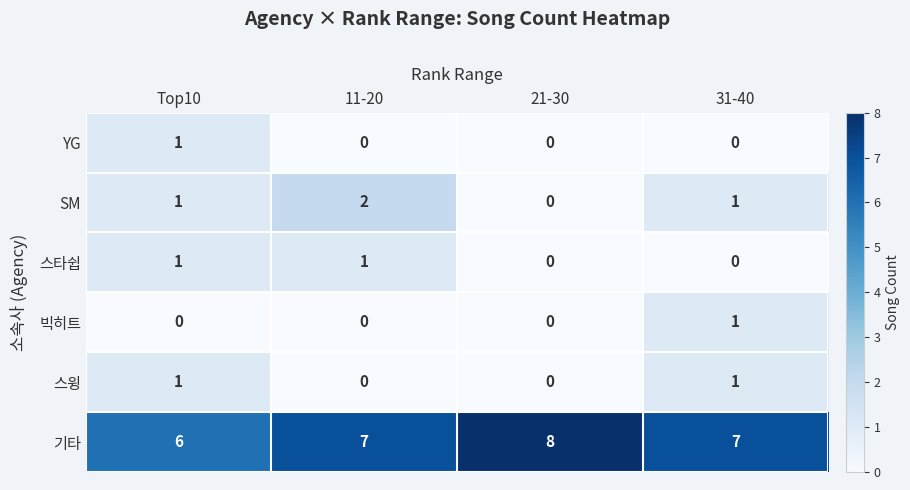

Reading right to left, list all the values displayed in this chart.

YG: 31-40=0	21-30=0	11-20=0	Top10=1
SM: 31-40=1	21-30=0	11-20=2	Top10=1
스타쉽: 31-40=0	21-30=0	11-20=1	Top10=1
빅히트: 31-40=1	21-30=0	11-20=0	Top10=0
스윙: 31-40=1	21-30=0	11-20=0	Top10=1
기타: 31-40=7	21-30=8	11-20=7	Top10=6